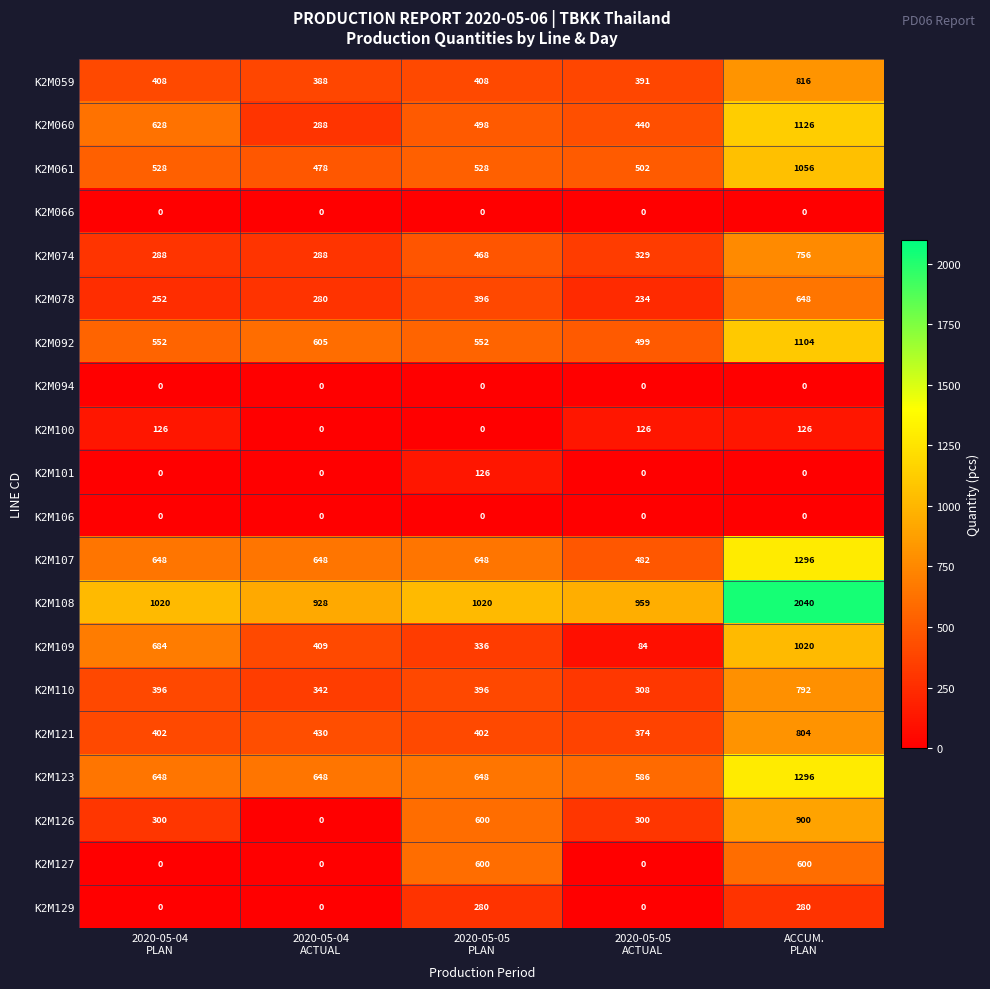

What is the difference between the maximum and minimum values in the K2M061 series?

578